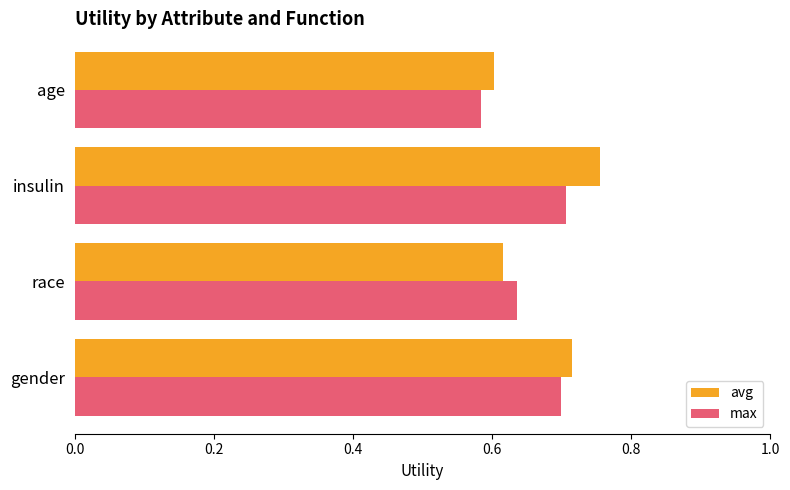

The avg series shows 0.4 at gender. True or false?

False